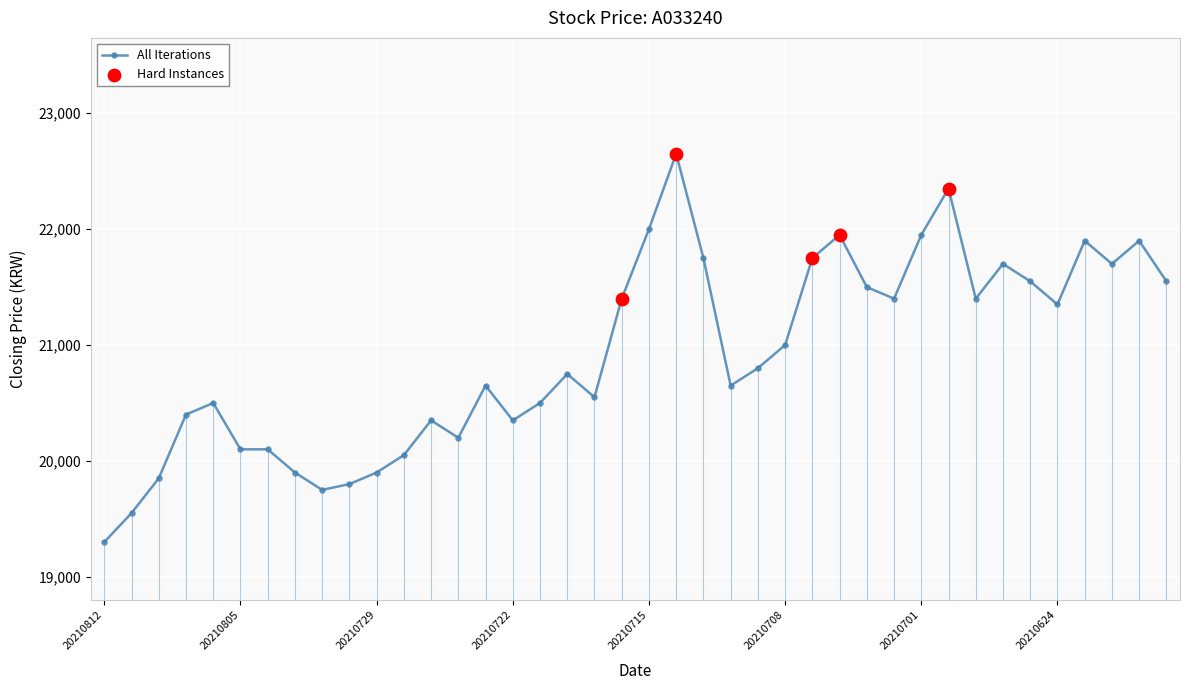

True or false: the data has more than 0 interior local peaks.

True